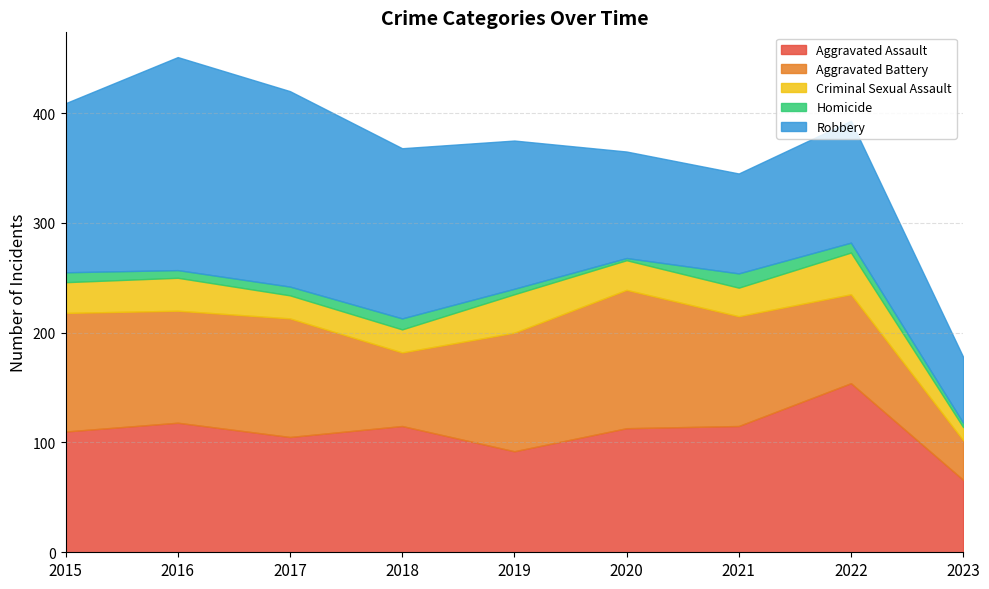

What is the total value across all series at 2019?

375